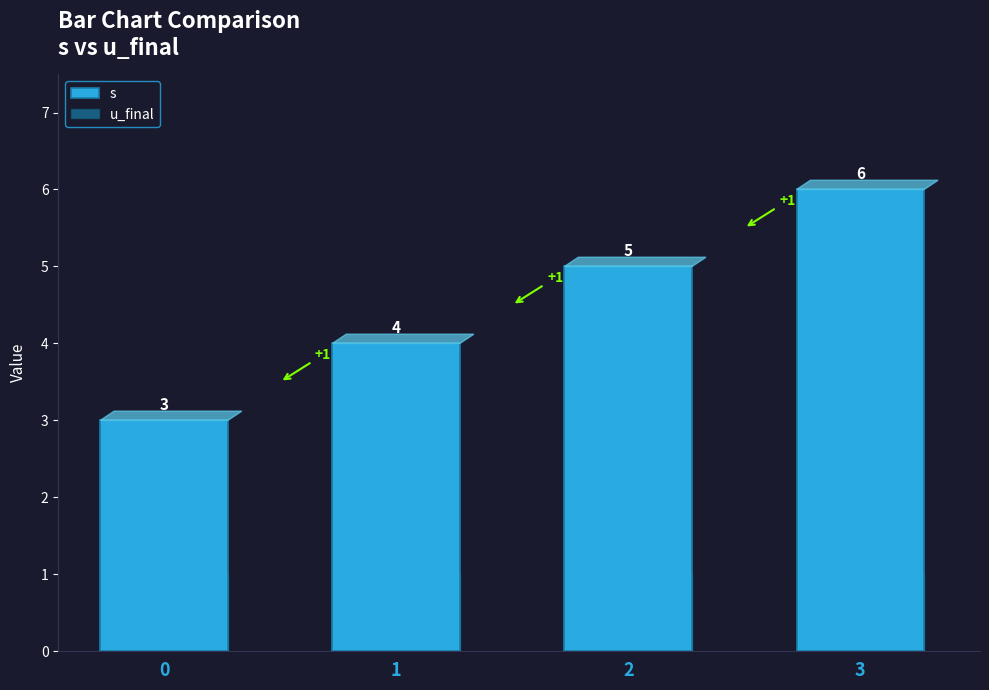

True or false: s has a value of 1 at 1.

False